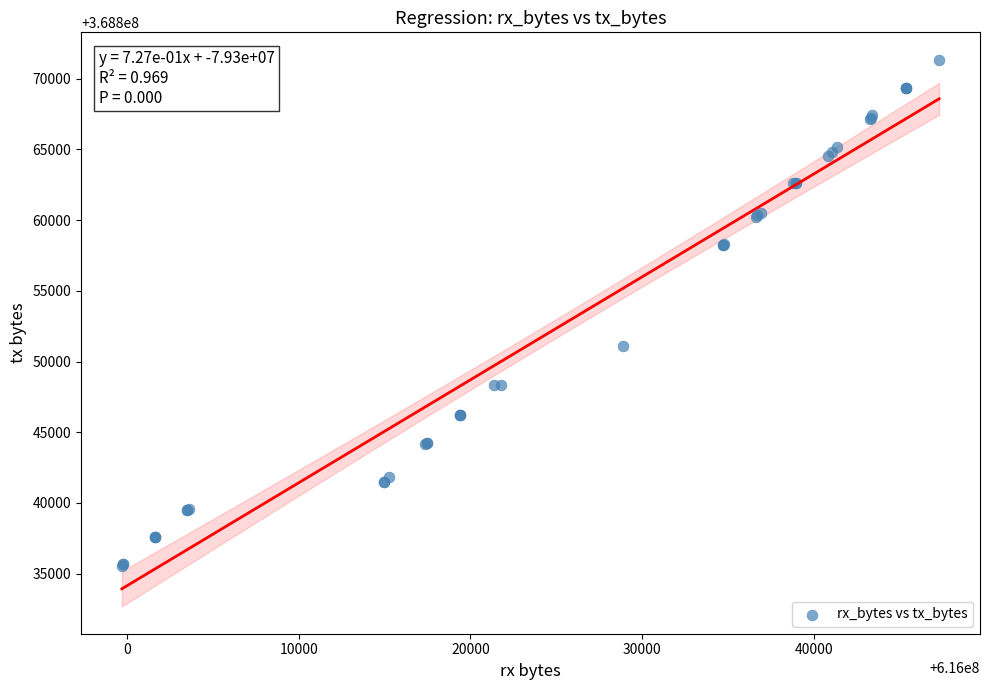

What Y value in the scatter plot is closest to 368853458?

368851135